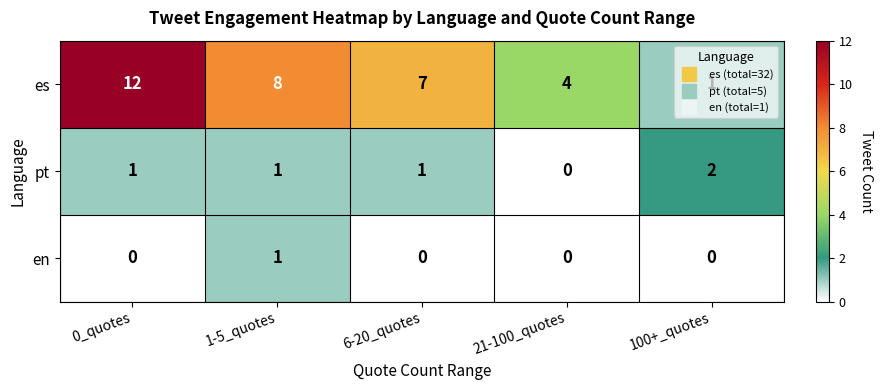

The pt series shows 0 at 6-20_quotes. True or false?

False